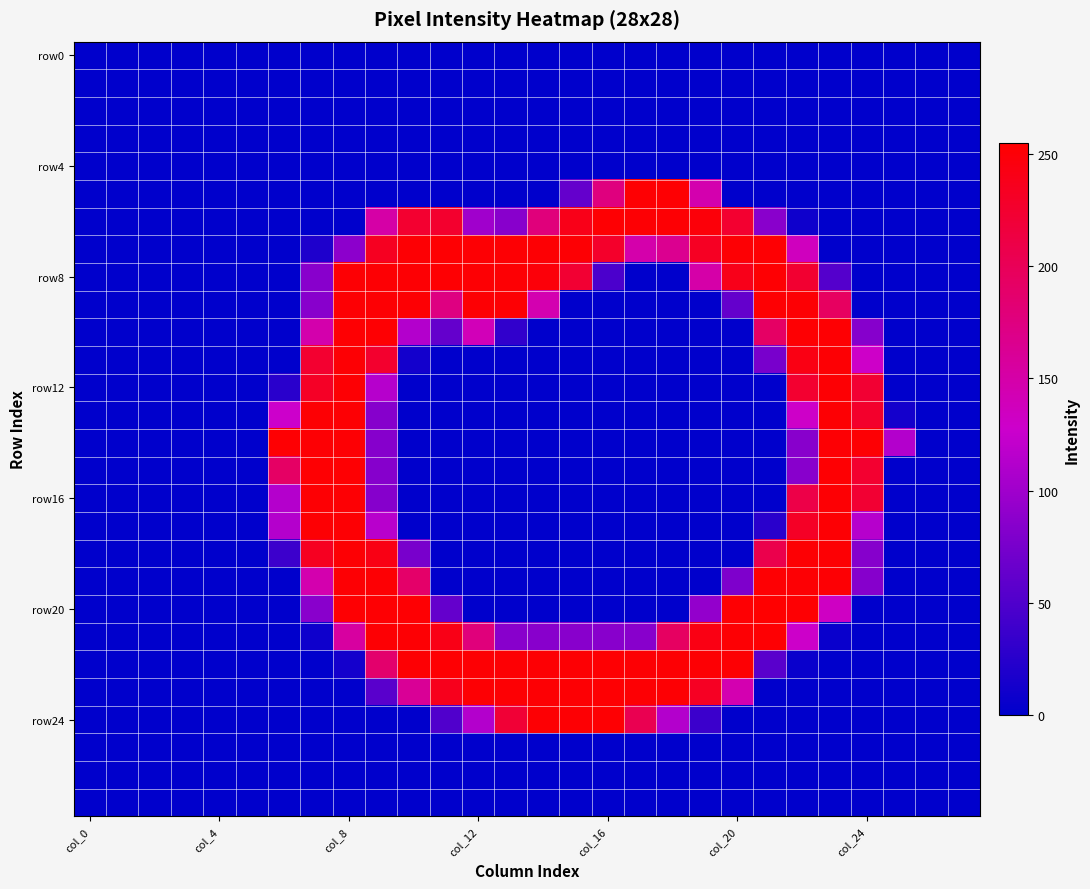

Count the number of categories in the chart.

28